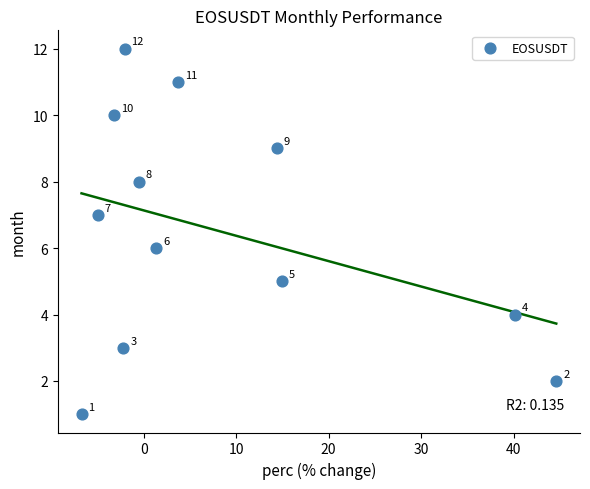

What is the range of Y values (max minus min)?

11